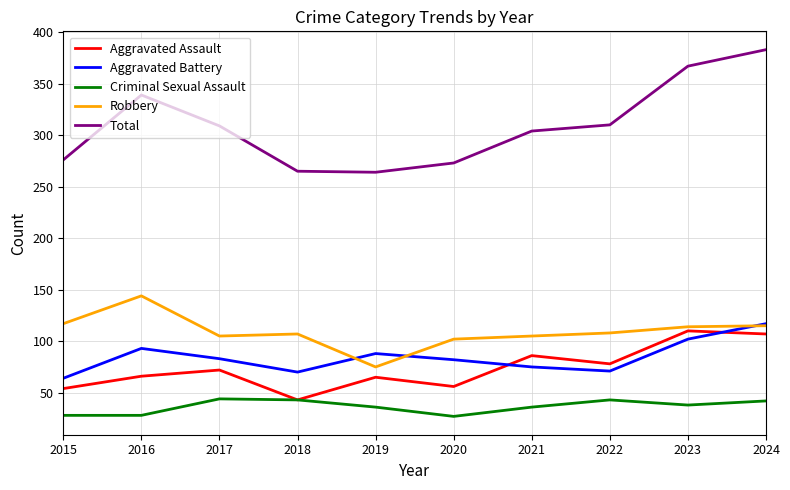

What is the approximate value of Robbery at 2015?

117